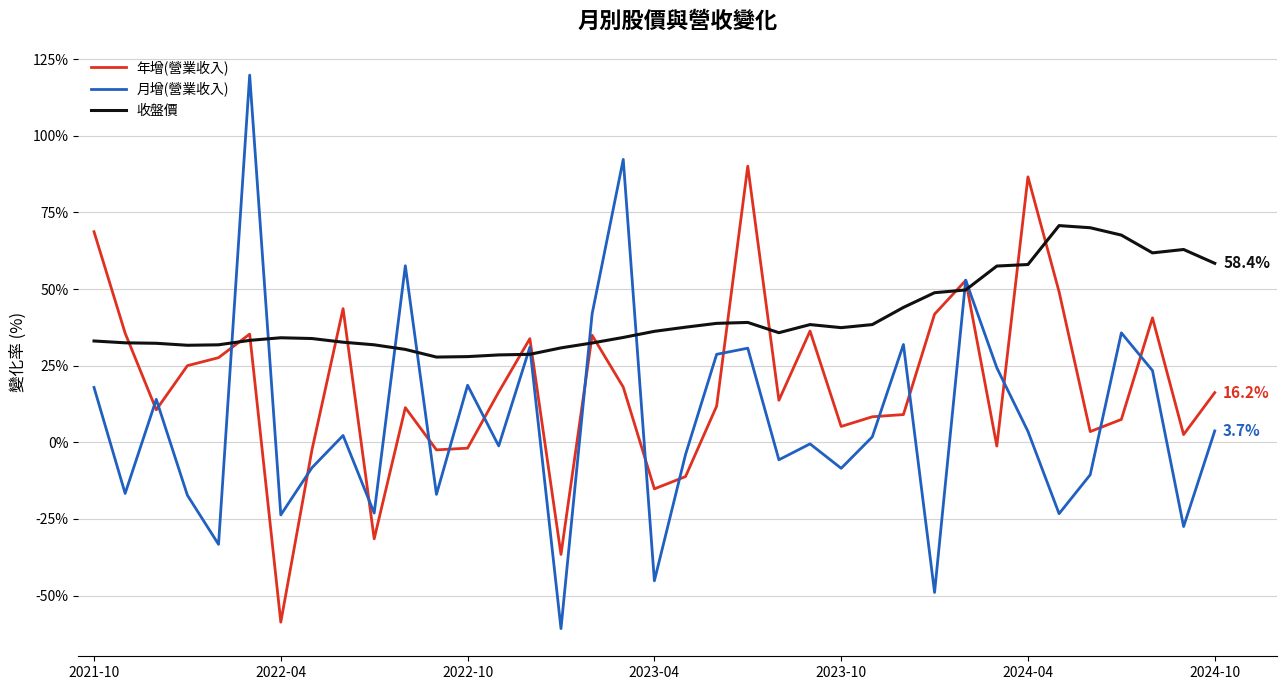

Which series has the largest range (max minus min)?

月增(營業收入)